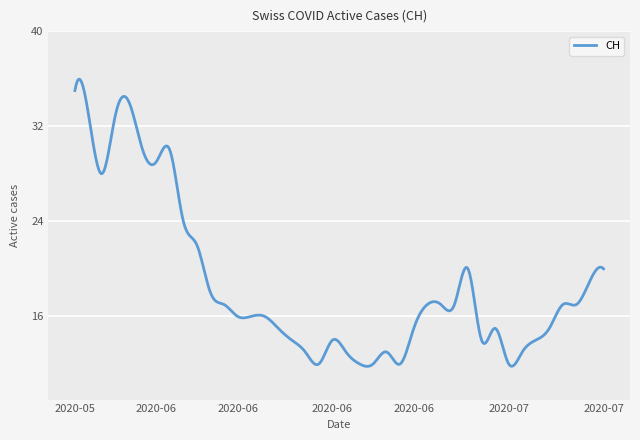

What is the smallest value displayed?

11.8